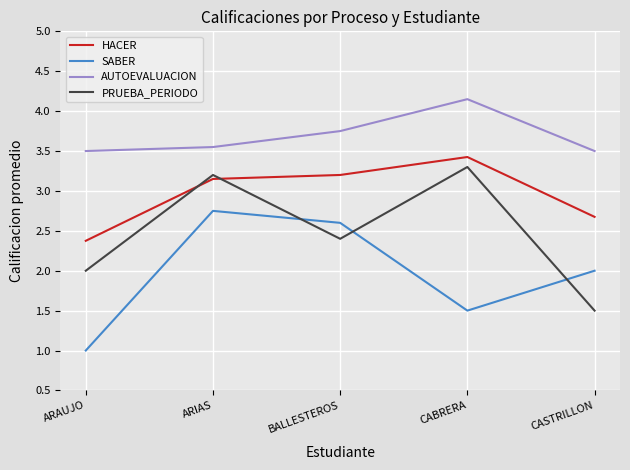

True or false: PRUEBA_PERIODO has a value of 0.8 at ARAUJO.

False